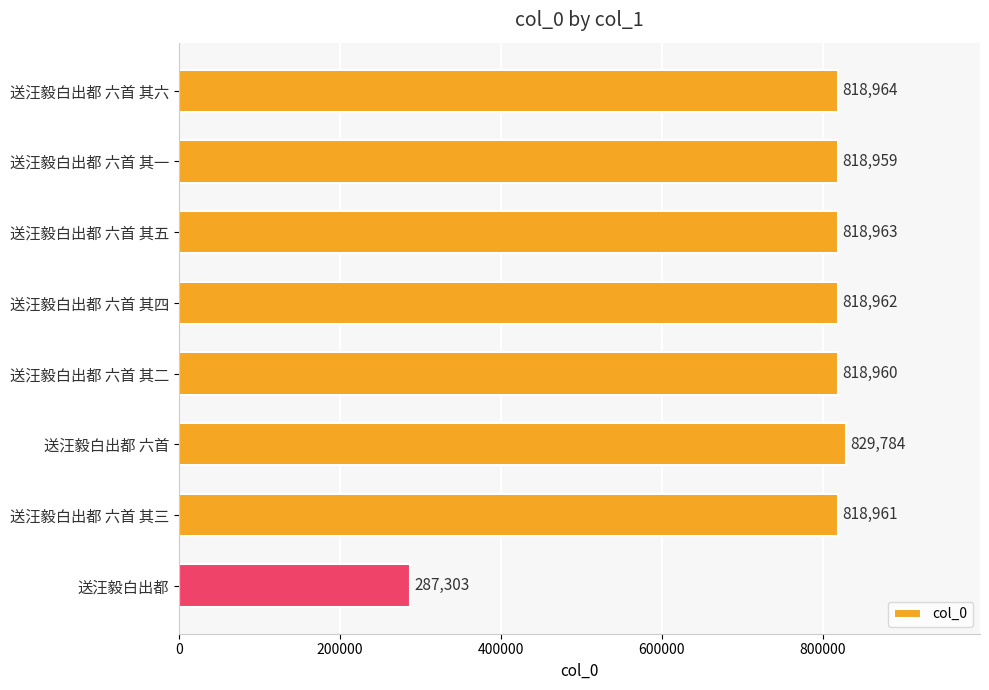

True or false: the data shows 488208 at 送汪毅白出都 六首 其二.

False